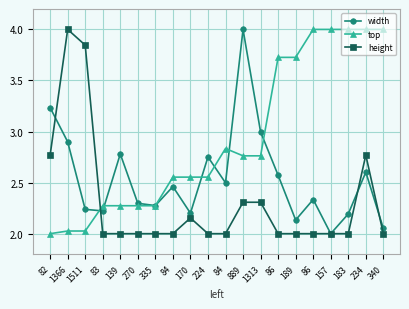

Is it true that width equals 2.6 at 86?

True